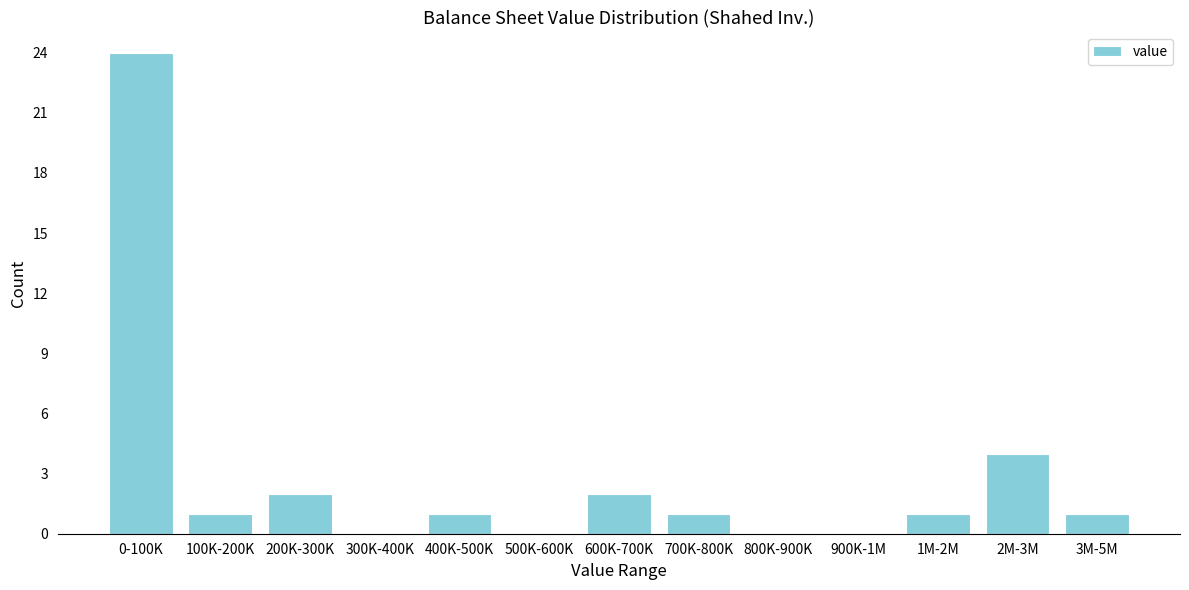

Reading left to right, extract all data points from this chart.

0-100K=24	100K-200K=1	200K-300K=2	300K-400K=0	400K-500K=1	500K-600K=0	600K-700K=2	700K-800K=1	800K-900K=0	900K-1M=0	1M-2M=1	2M-3M=4	3M-5M=1